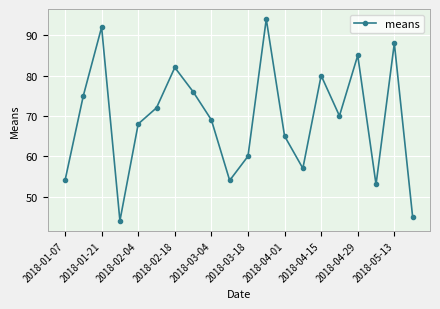

What is the value of the 17th point from the left?

85